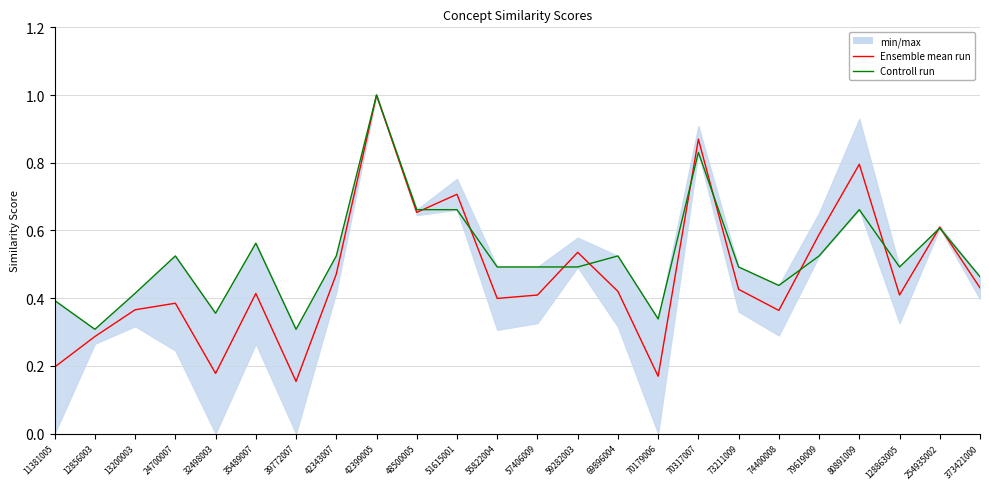

Where is the first local minimum for Ensemble mean run?

32498003